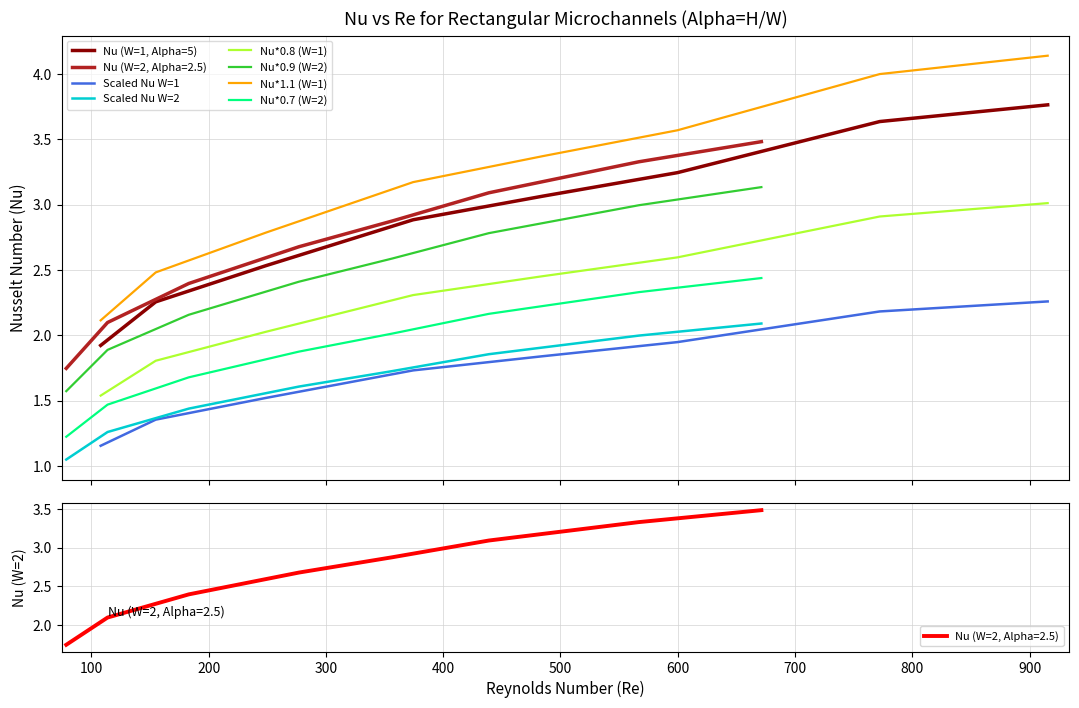

True or false: Nu (W=1, Alpha=5) has more than 2 points higher than both neighbors.

False